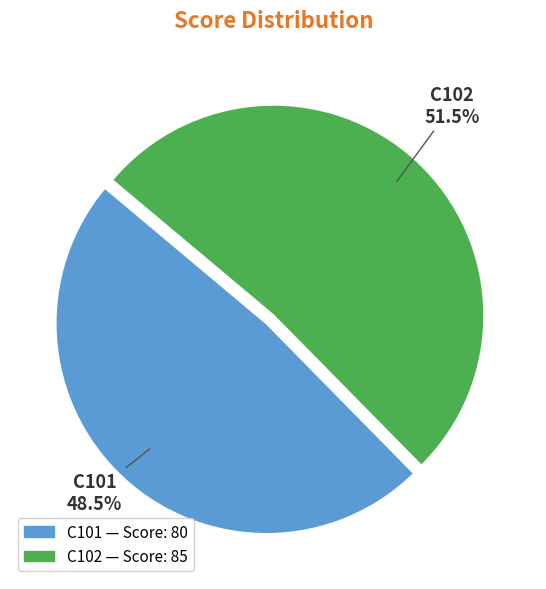

Does C102 represent more than half of the total?

Yes